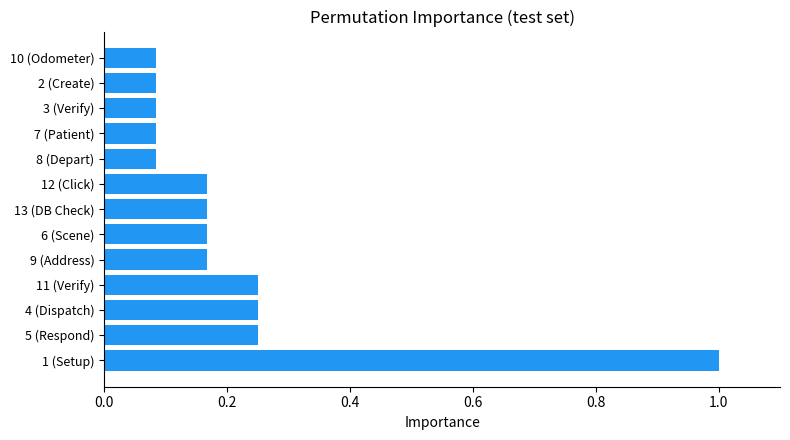

True or false: the data shows 1.0 at 1 (Setup).

True